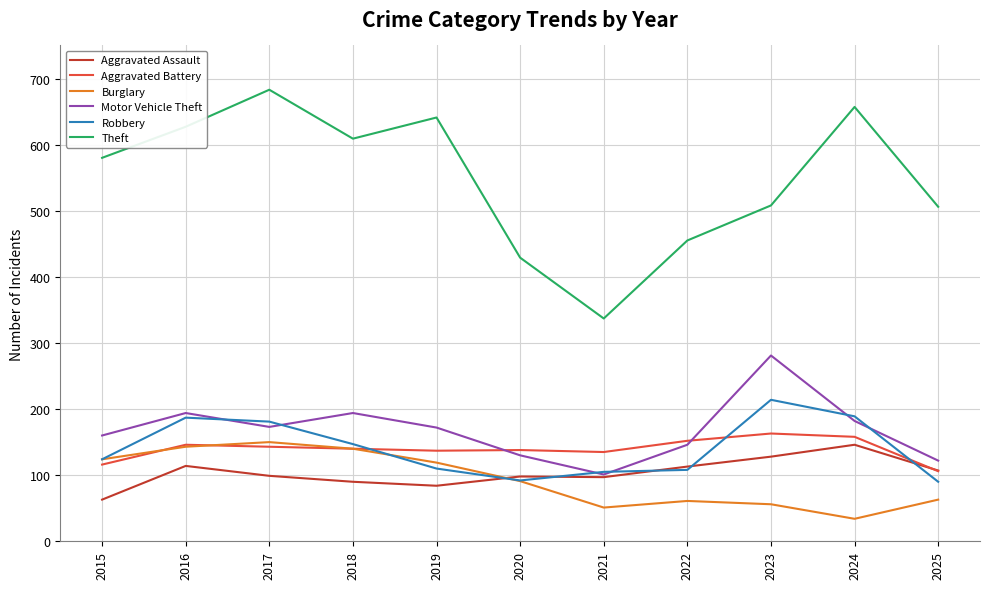

True or false: Theft and Burglary intersect in this chart.

False